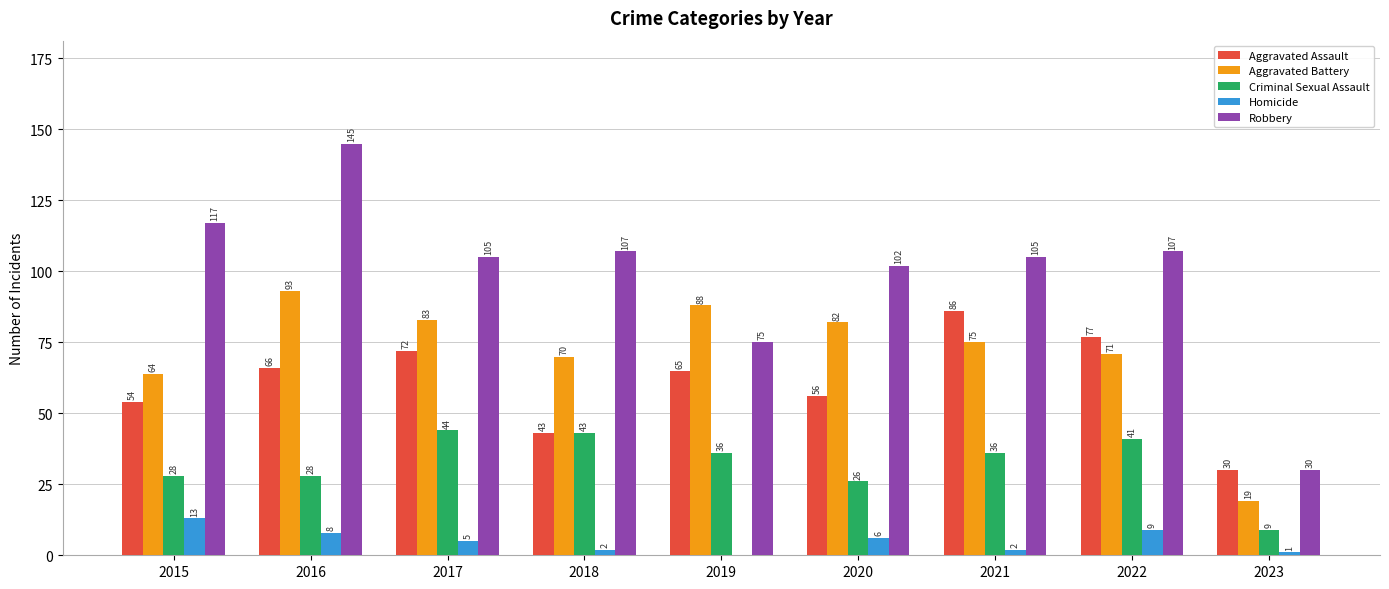

Are the bars grouped side by side (vs. stacked)?

Yes